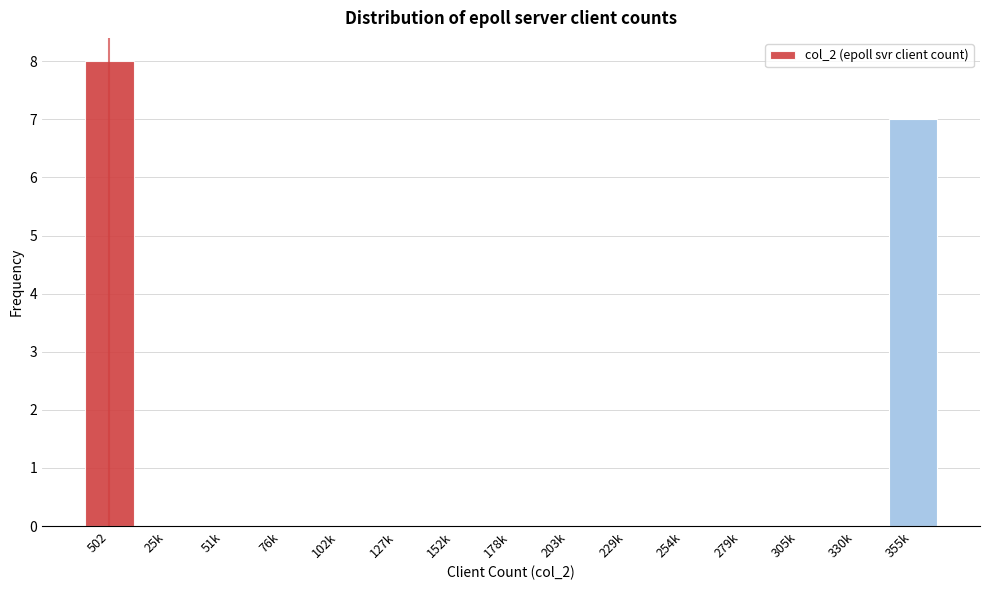

True or false: the data shows -3 at 178k.

False